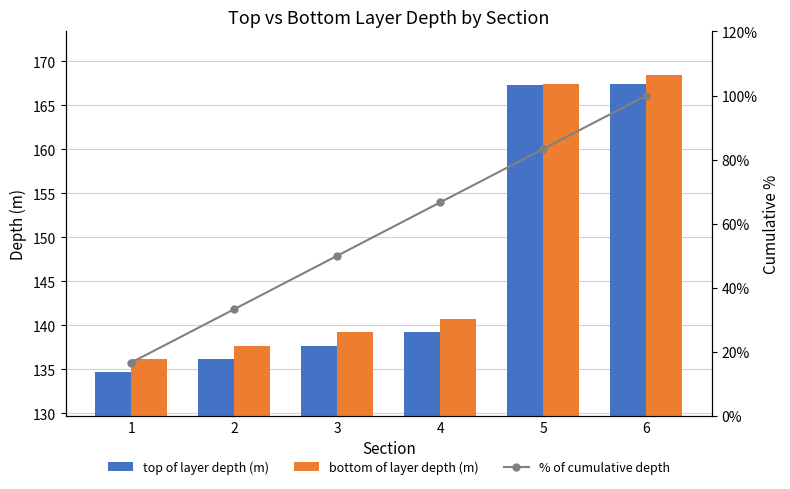

Count the number of data series in this chart.

3